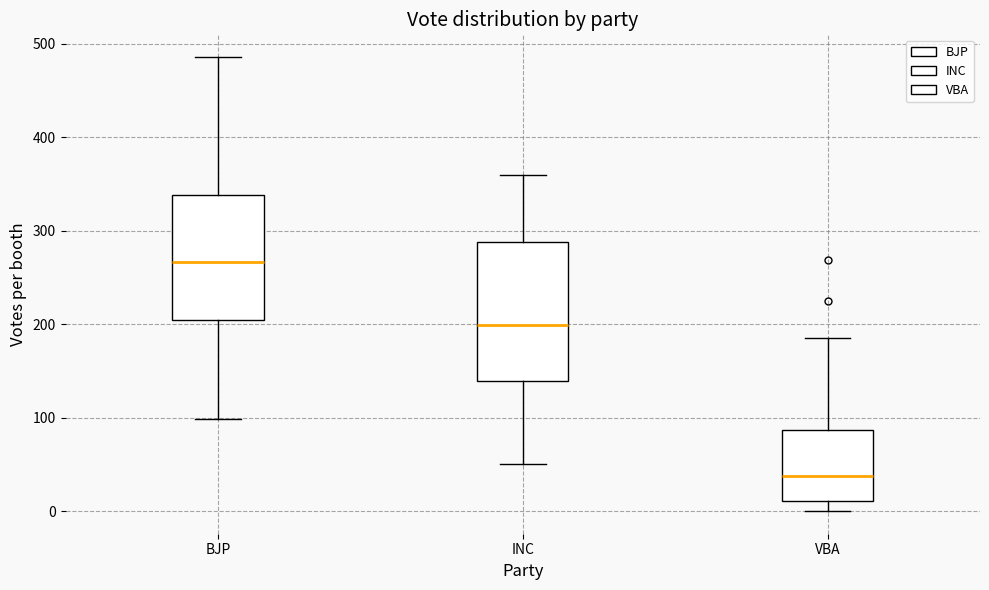

Comparing the boxes themselves (not the whiskers), which one is the tallest?

INC